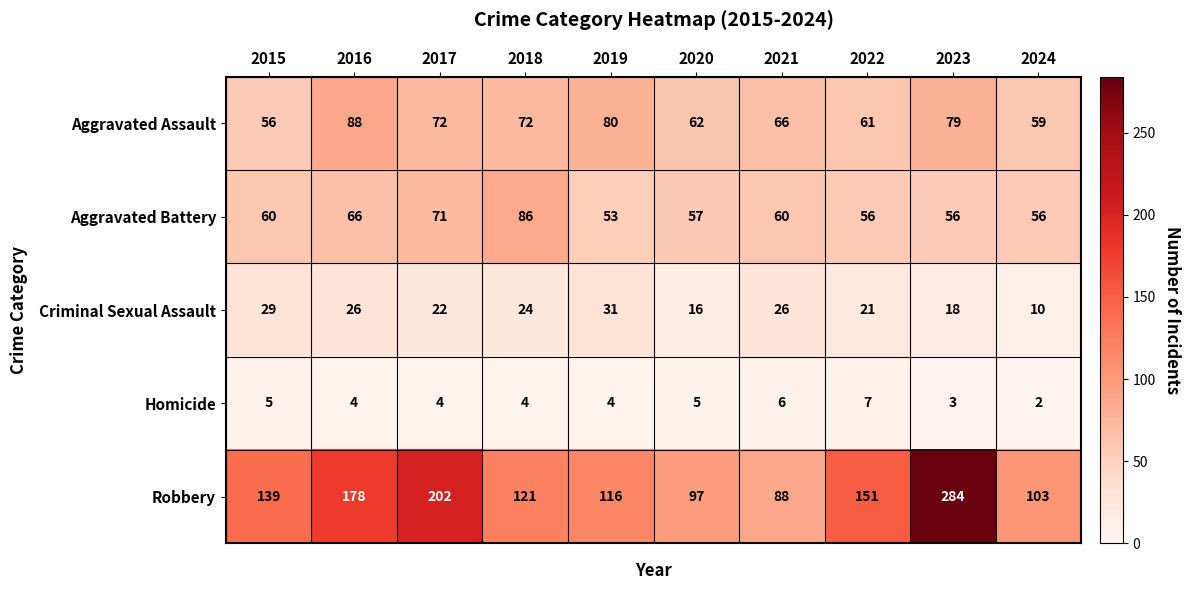

Count the number of categories in the chart.

10